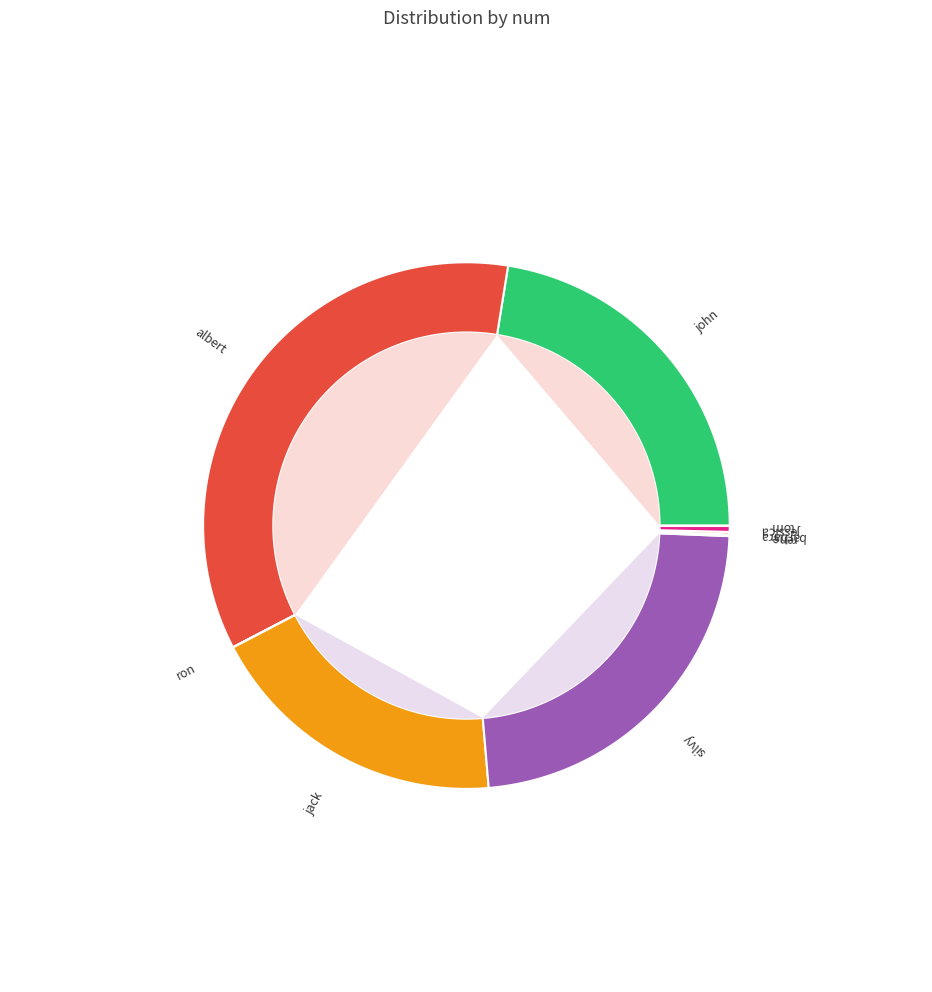

What is the smallest slice in the pie chart?

tom